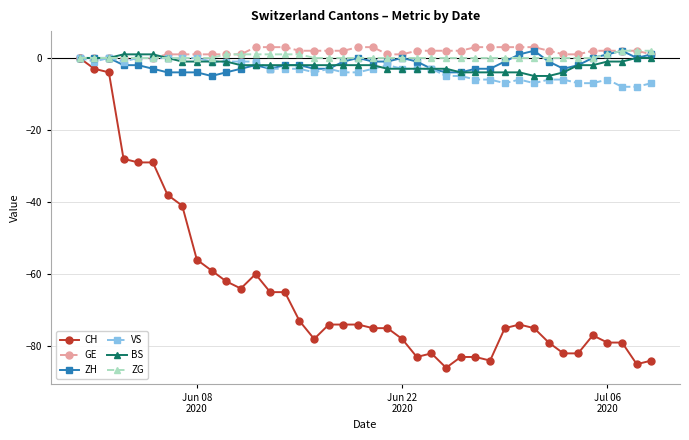

What is the minimum value shown in the chart?

-86